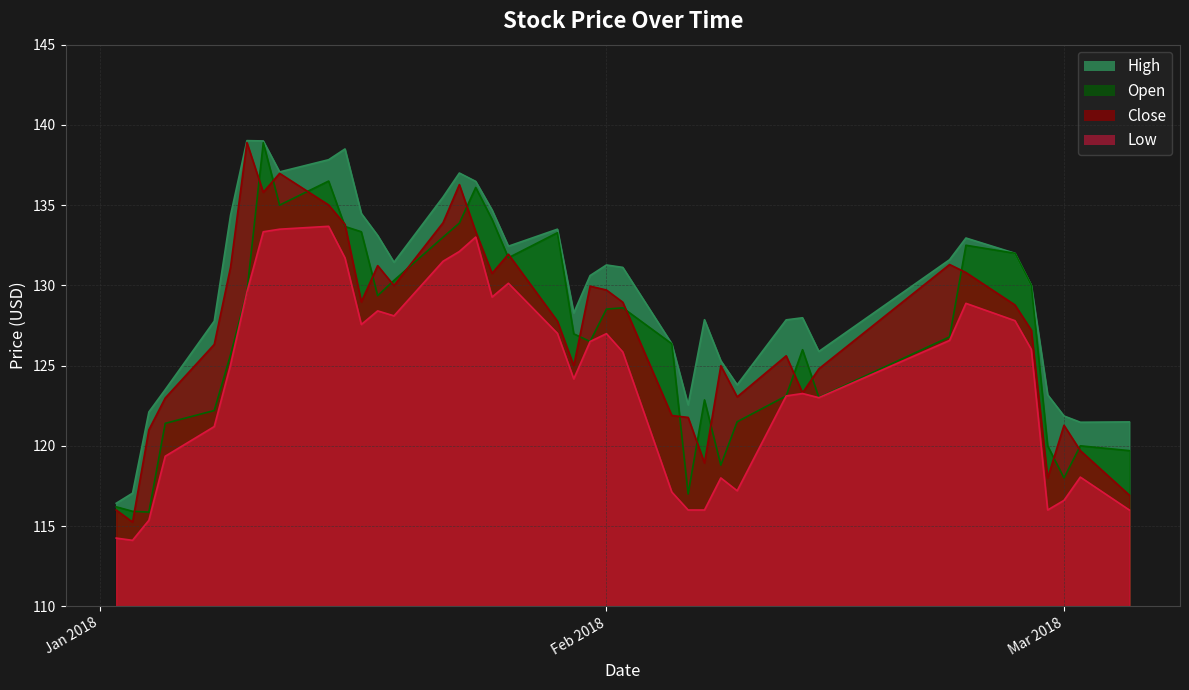

Which series has the widest spread of values?

Close